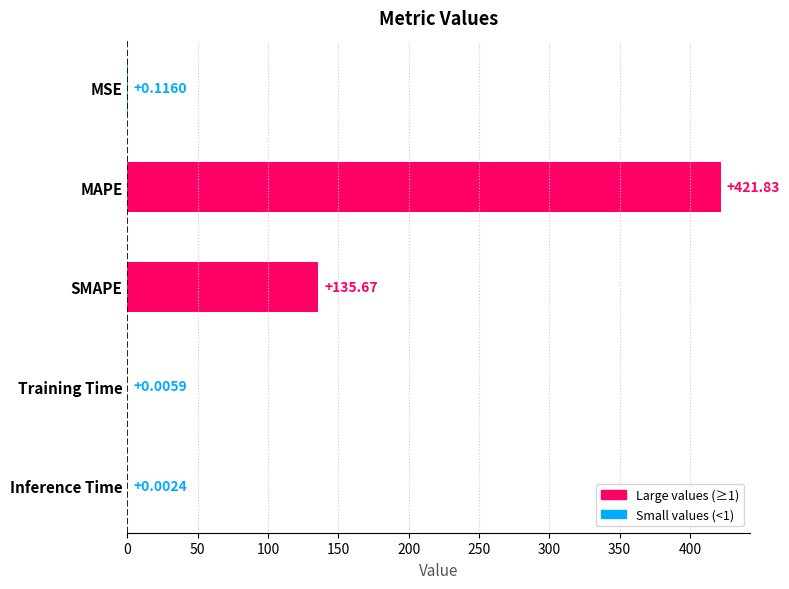

At which category does the chart reach its peak across all series?

MAPE